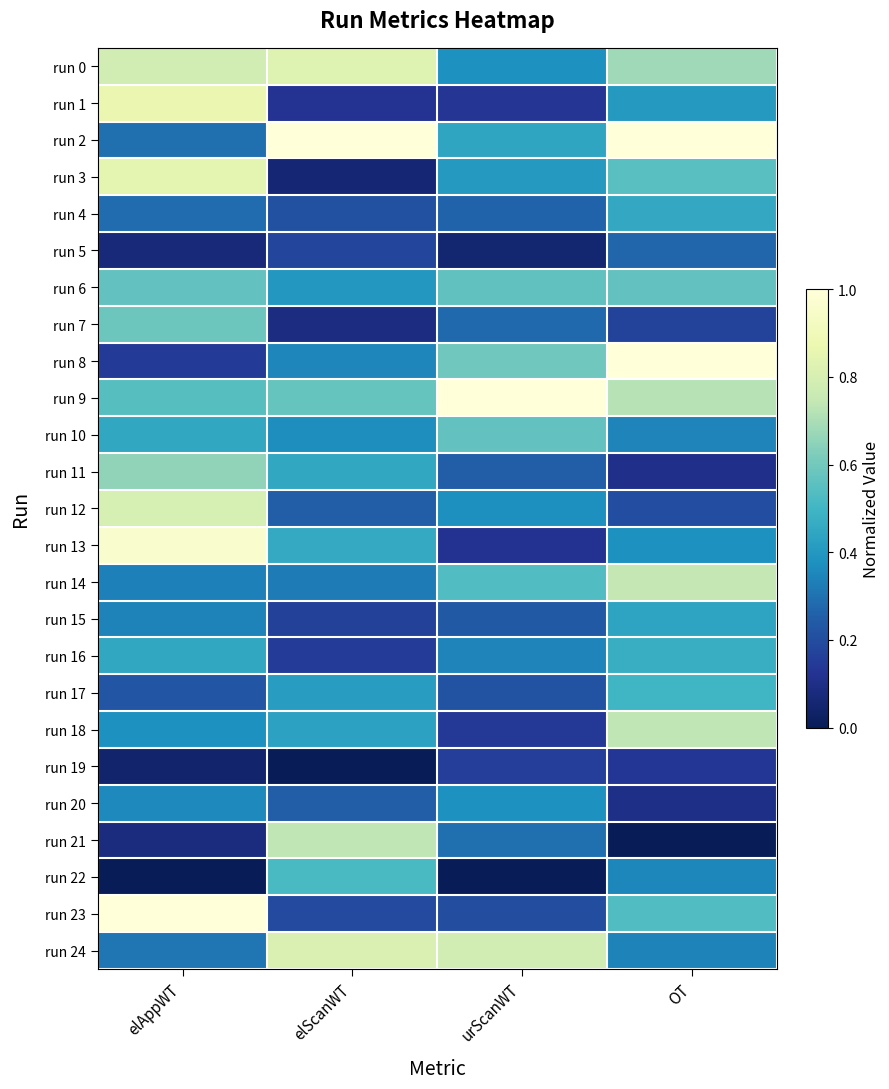

At how many categories does at least one series exceed 0?

4